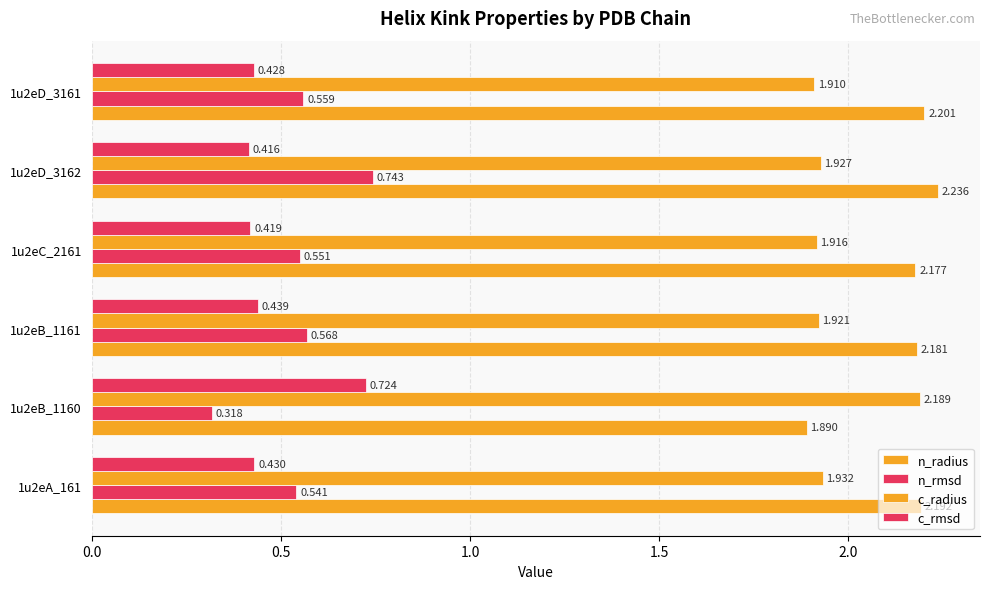

Count the n_radius values in the range 2 to 3.

5